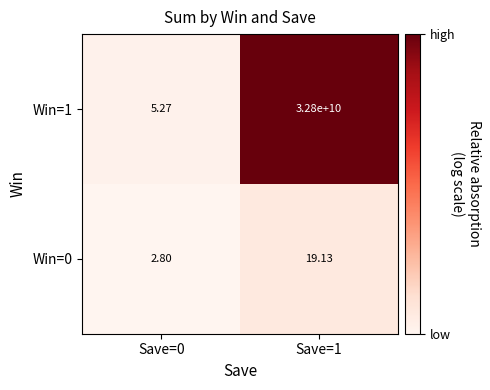

Rank the series by their average value, from highest to lowest.

Win=1, Win=0